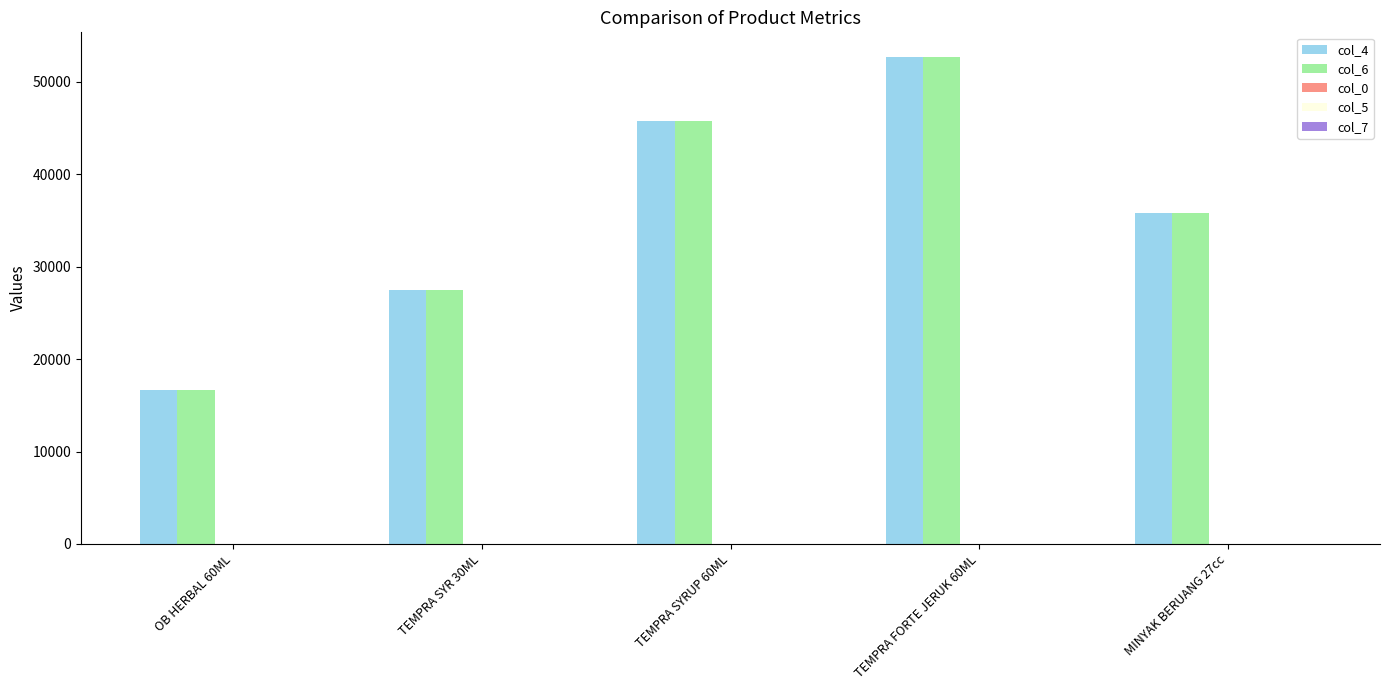

At which category is the sum across all series the highest?

TEMPRA FORTE JERUK 60ML